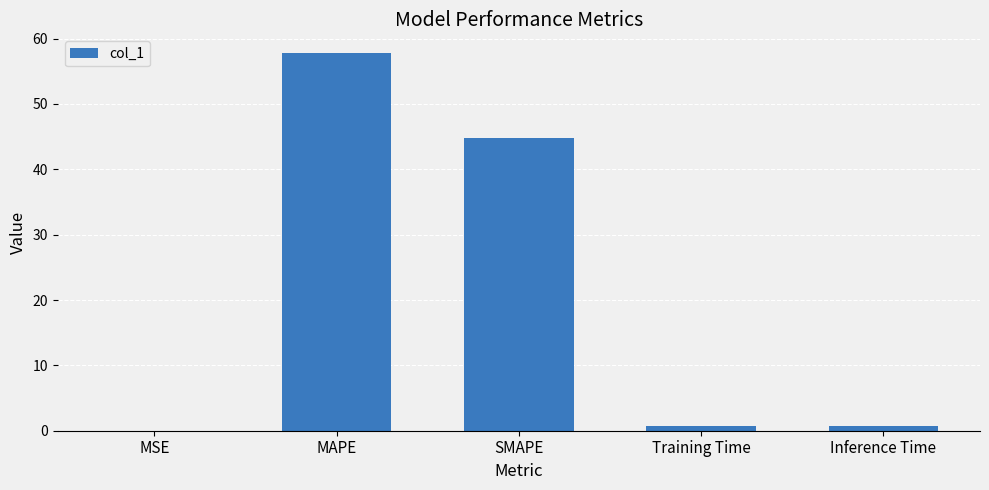

Where is the data nearest to the value 28?

SMAPE